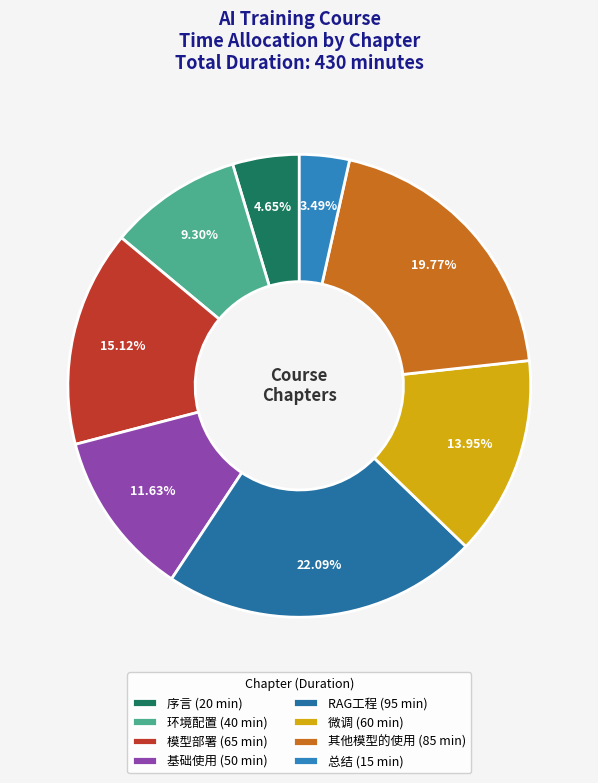

What is the ratio of the value at 模型部署 to the value at 序言?

3.2